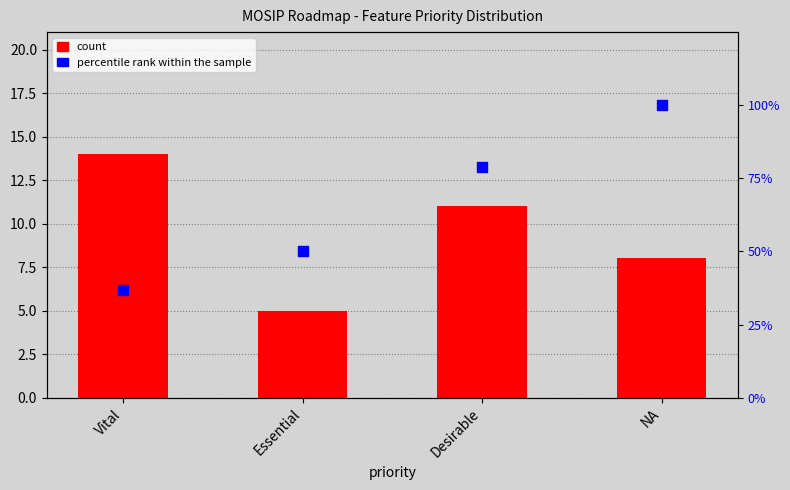

What are all the series names shown in the legend?

count, percentile rank within the sample